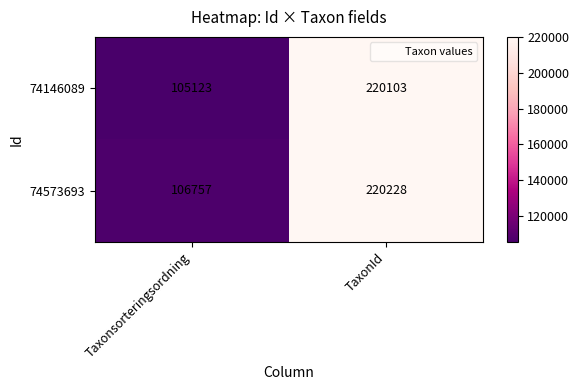

Reading left to right, transcribe all the data shown in this chart.

74146089: 105123	220103
74573693: 106757	220228